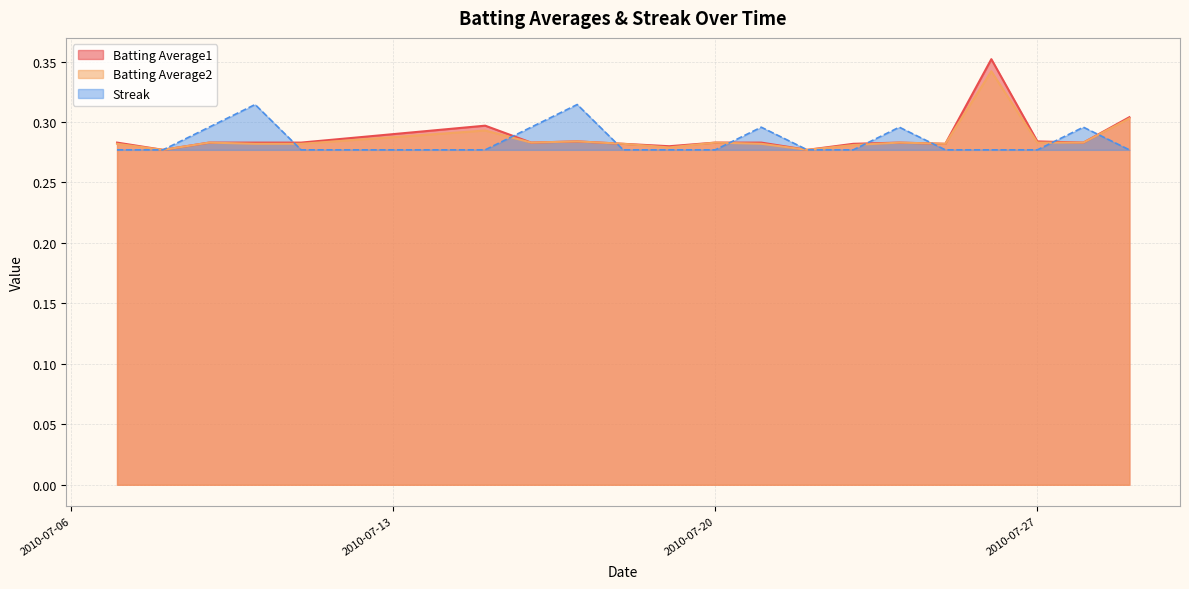

Reading right to left, transcribe all the data shown in this chart.

Batting Average1: 2010-07-29=0.3	2010-07-28=0.3	2010-07-27=0.3	2010-07-26=0.4	2010-07-25=0.3	2010-07-24=0.3	2010-07-23=0.3	2010-07-22=0.3	2010-07-21=0.3	2010-07-20=0.3	2010-07-19=0.3	2010-07-18=0.3	2010-07-17=0.3	2010-07-16=0.3	2010-07-15=0.3	2010-07-11=0.3	2010-07-10=0.3	2010-07-09=0.3	2010-07-08=0.3	2010-07-07=0.3
Batting Average2: 2010-07-29=0.3	2010-07-28=0.3	2010-07-27=0.3	2010-07-26=0.3	2010-07-25=0.3	2010-07-24=0.3	2010-07-23=0.3	2010-07-22=0.3	2010-07-21=0.3	2010-07-20=0.3	2010-07-19=0.3	2010-07-18=0.3	2010-07-17=0.3	2010-07-16=0.3	2010-07-15=0.3	2010-07-11=0.3	2010-07-10=0.3	2010-07-09=0.3	2010-07-08=0.3	2010-07-07=0.3
Streak: 2010-07-29=0.3	2010-07-28=0.3	2010-07-27=0.3	2010-07-26=0.3	2010-07-25=0.3	2010-07-24=0.3	2010-07-23=0.3	2010-07-22=0.3	2010-07-21=0.3	2010-07-20=0.3	2010-07-19=0.3	2010-07-18=0.3	2010-07-17=0.3	2010-07-16=0.3	2010-07-15=0.3	2010-07-11=0.3	2010-07-10=0.3	2010-07-09=0.3	2010-07-08=0.3	2010-07-07=0.3